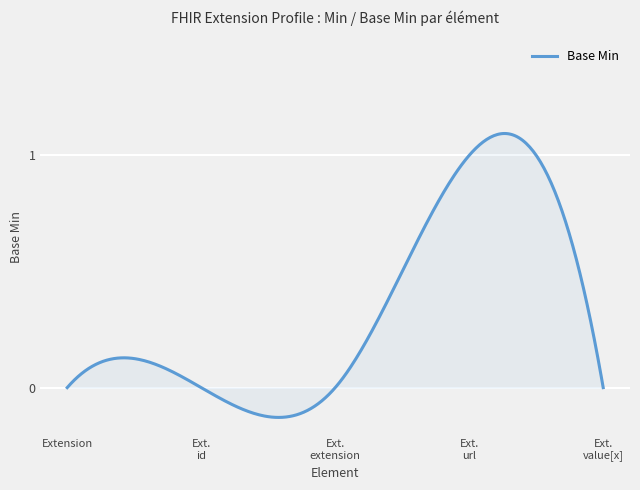

How many lines are shown in the chart?

1